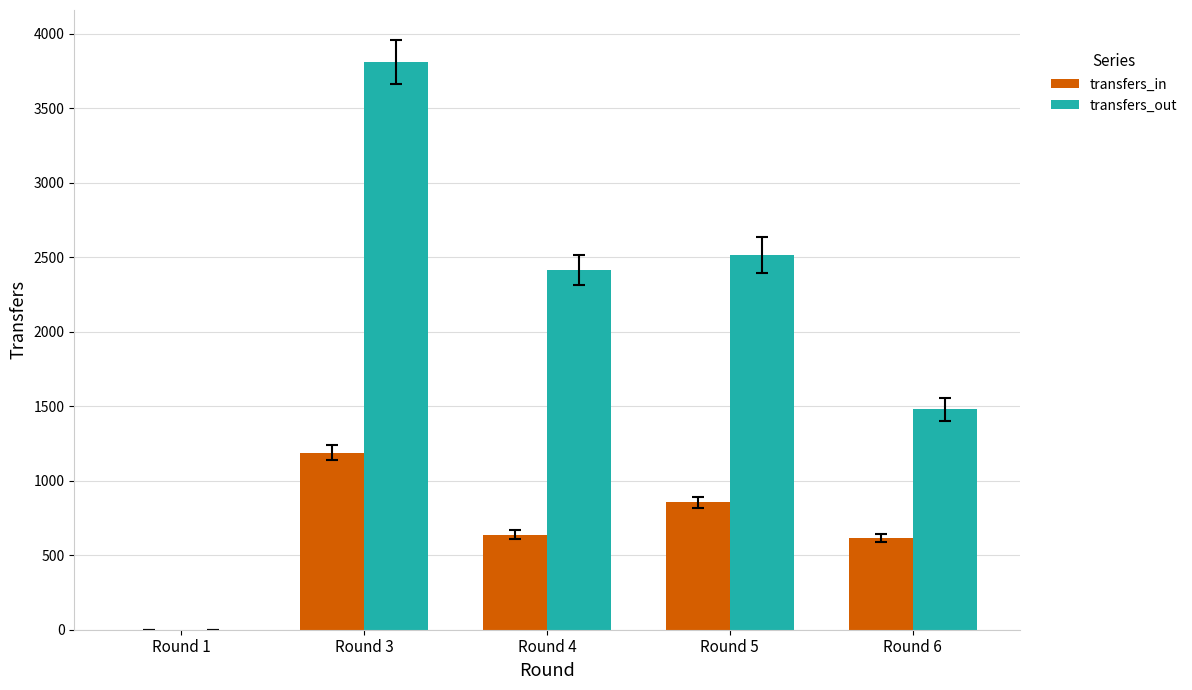

What is the sum of the transfers_out values at Round 4 and Round 3?

6226